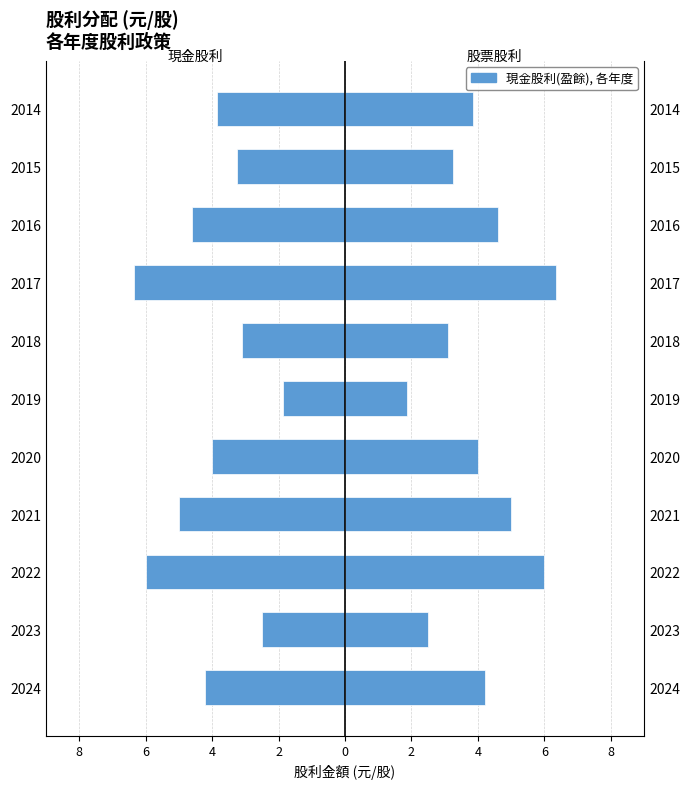

The value at 2020 is -4.0. True or false?

True